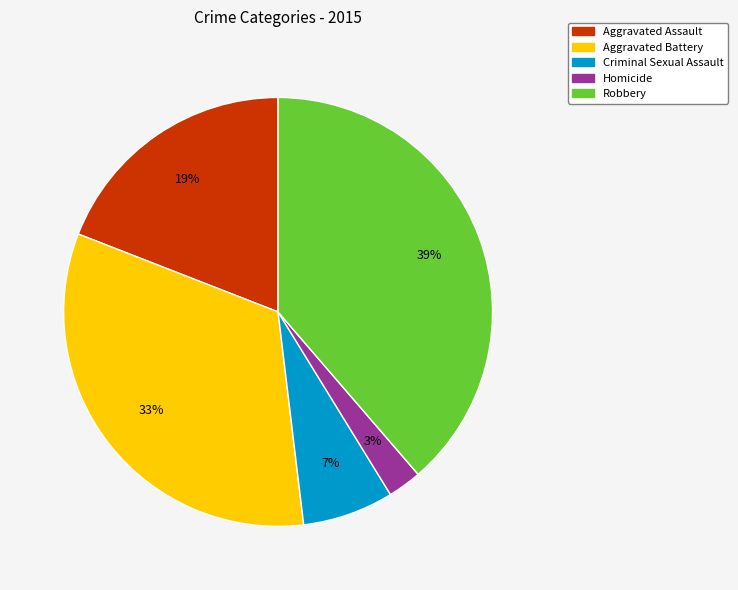

What is the largest slice in the pie chart?

Robbery